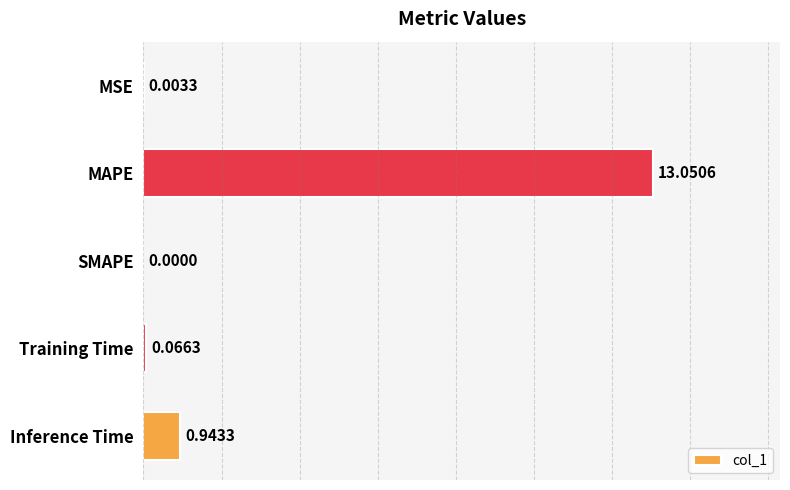

Which label corresponds to the largest value in the chart?

MAPE